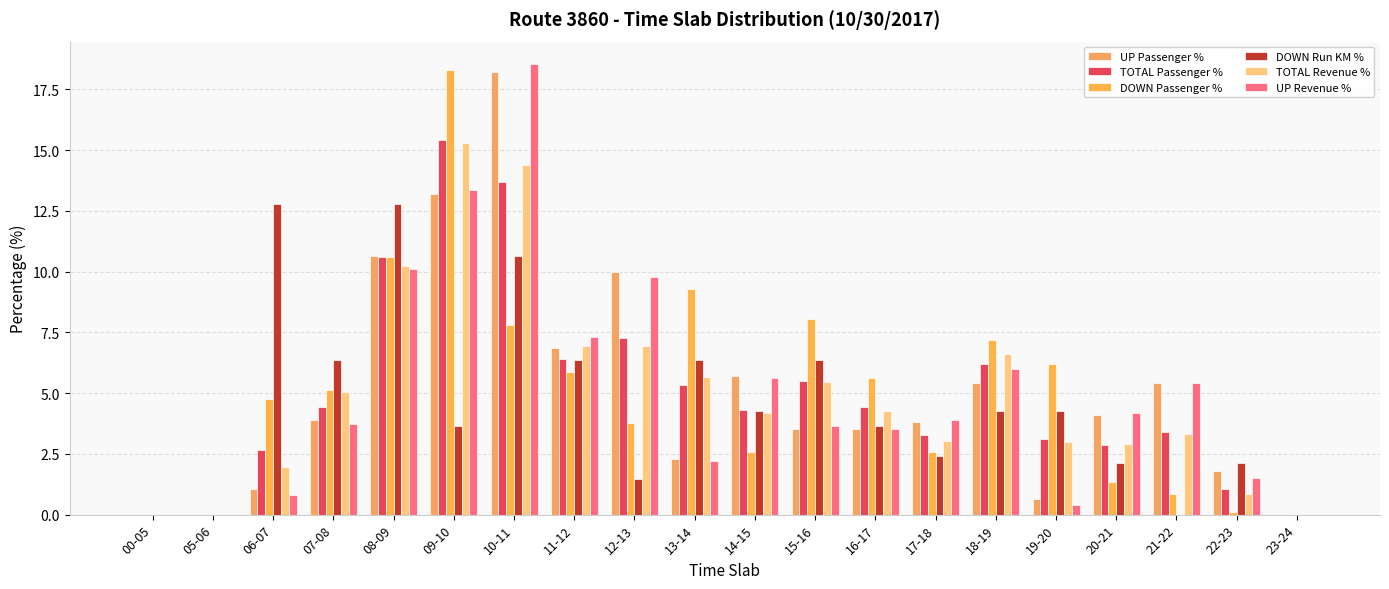

Is it true that DOWN Passenger % equals 8.1 at 15-16?

True